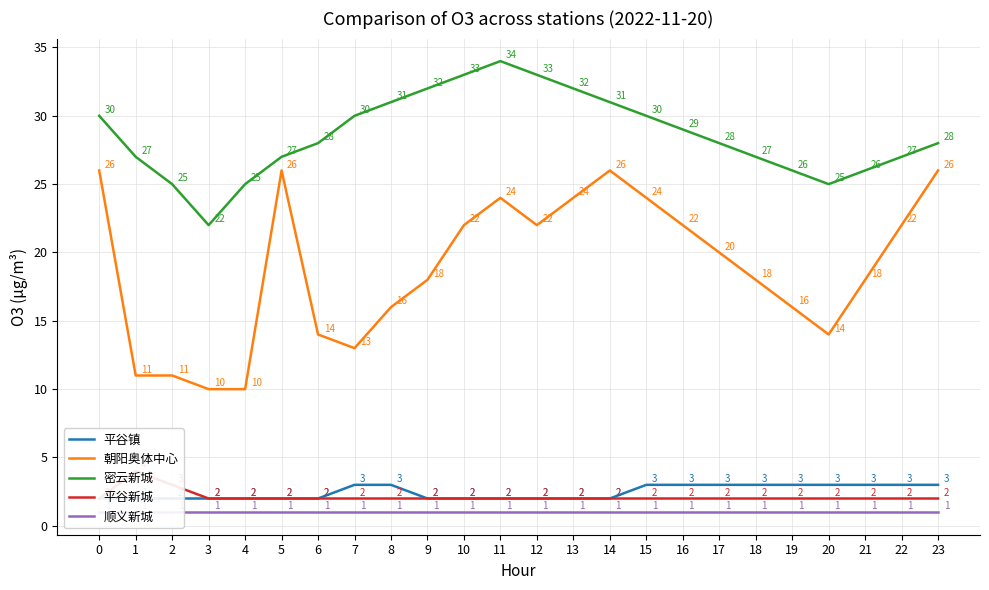

What is the maximum value for 平谷新城?

4